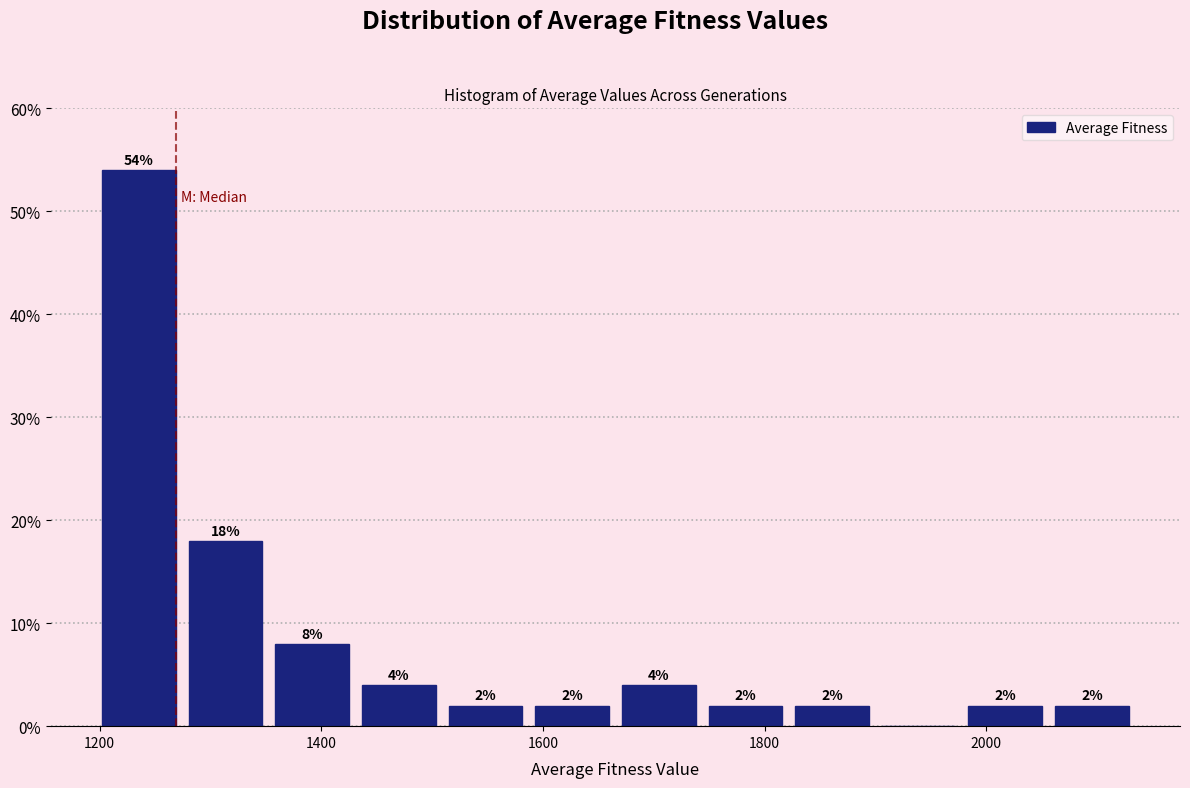

Around what value on the x-axis is the tallest bar? Give the approximate position of its centre, as read against the axis.

1240